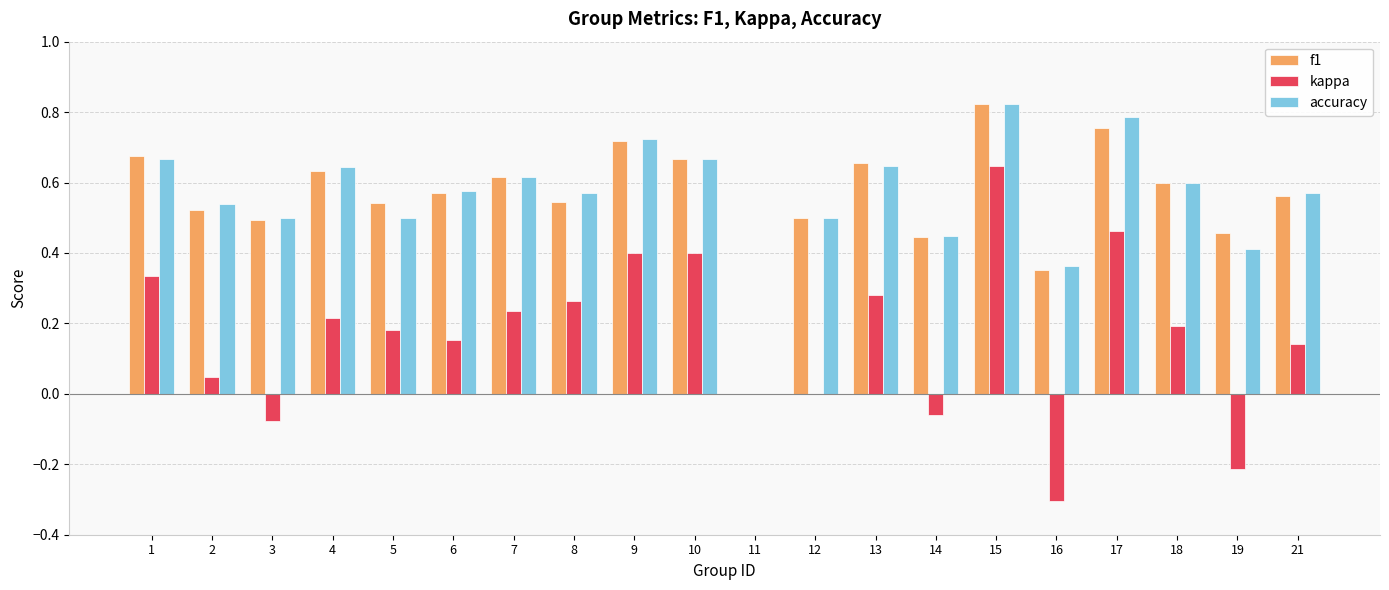

Which category has the highest value across all series?

15